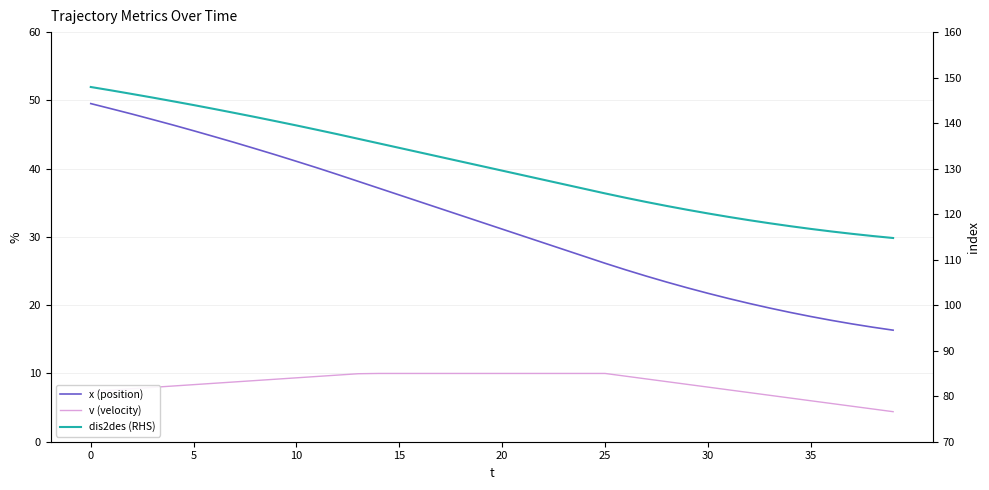

Rank the series by their maximum value, from highest to lowest.

dis2des (RHS), x (position), v (velocity)